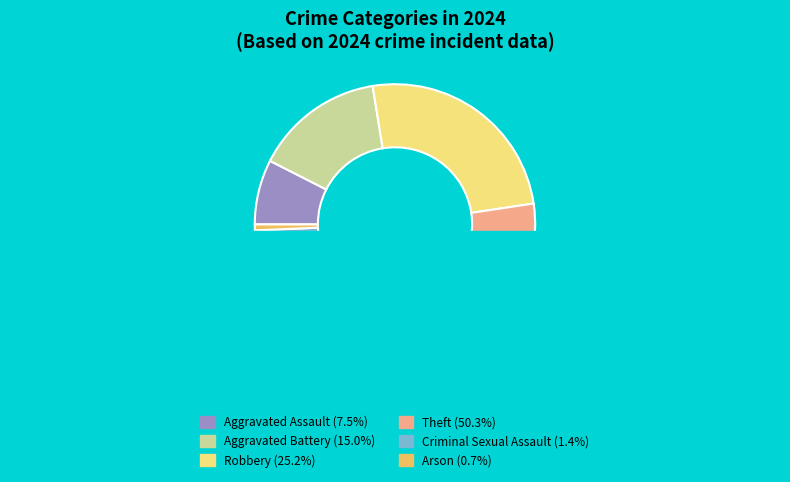

What is the largest slice in the pie chart?

Theft